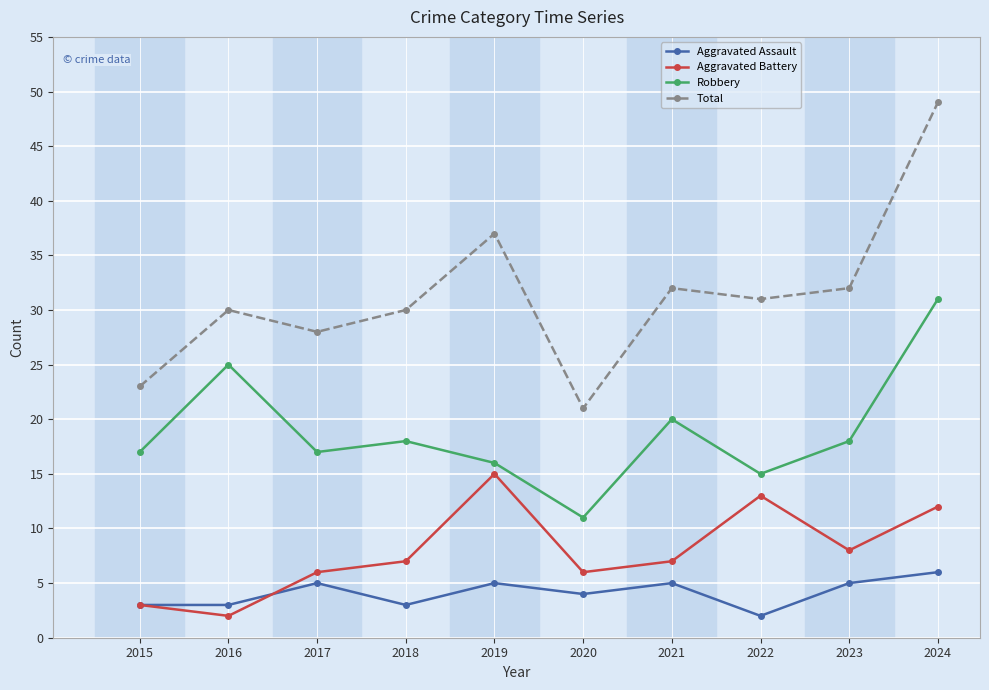

What is the difference between the second highest and second lowest values in the Robbery series?

10